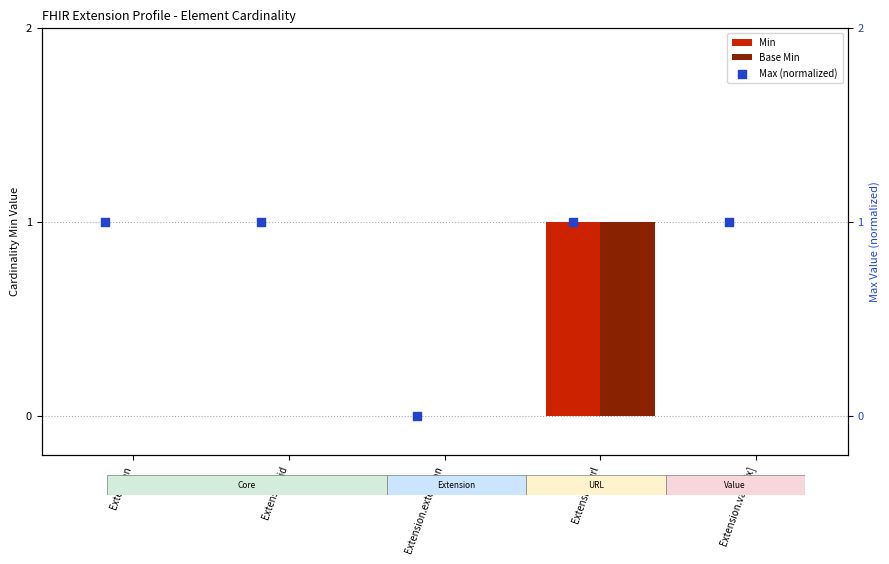

At how many categories does at least one series exceed 0?

4